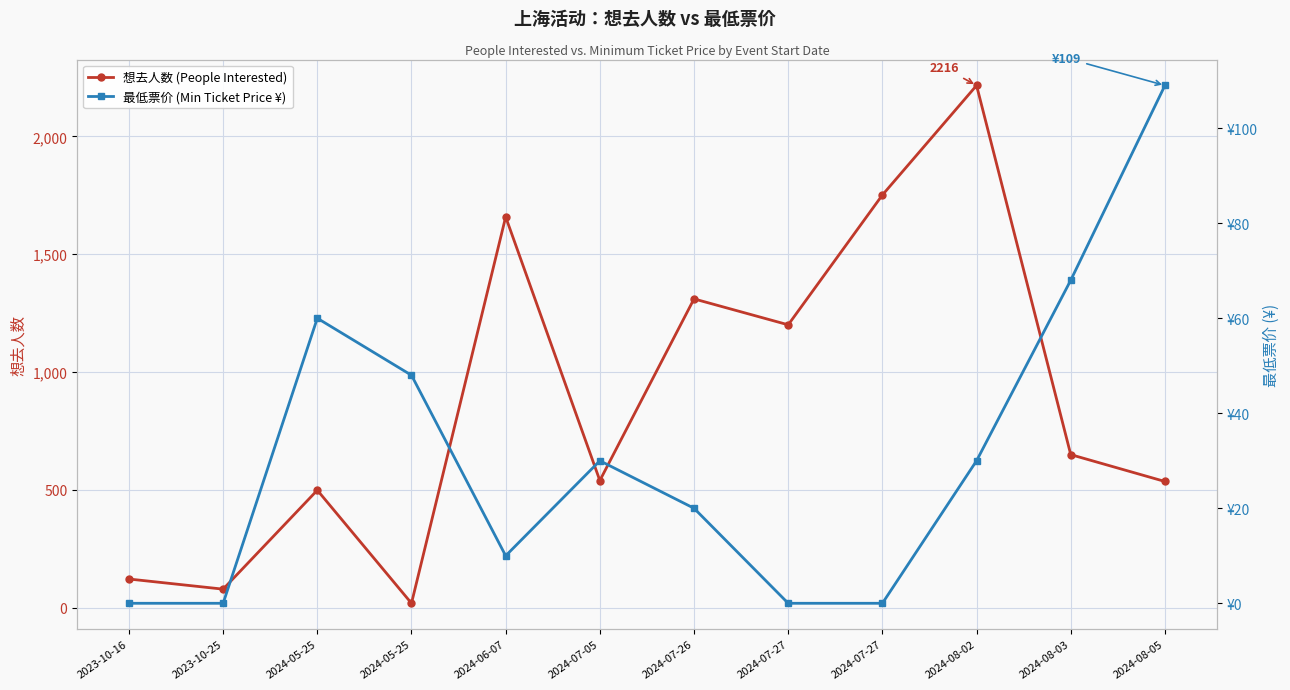

How many lines are shown in the chart?

2